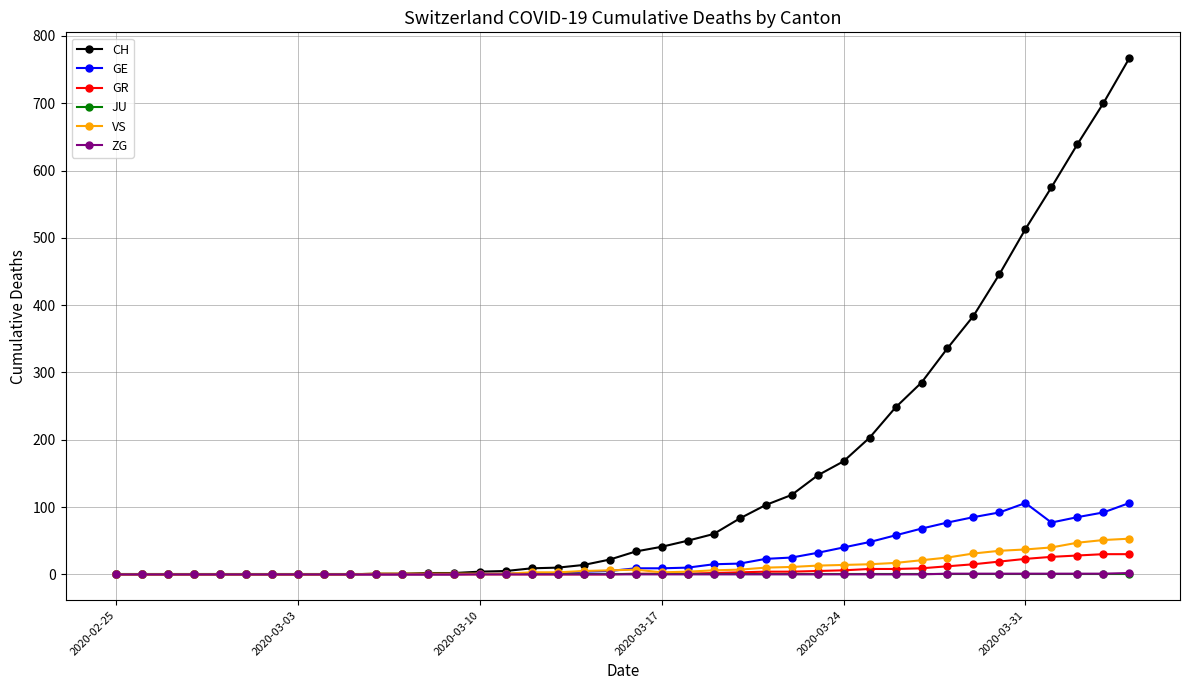

Which series has the largest range (max minus min)?

CH